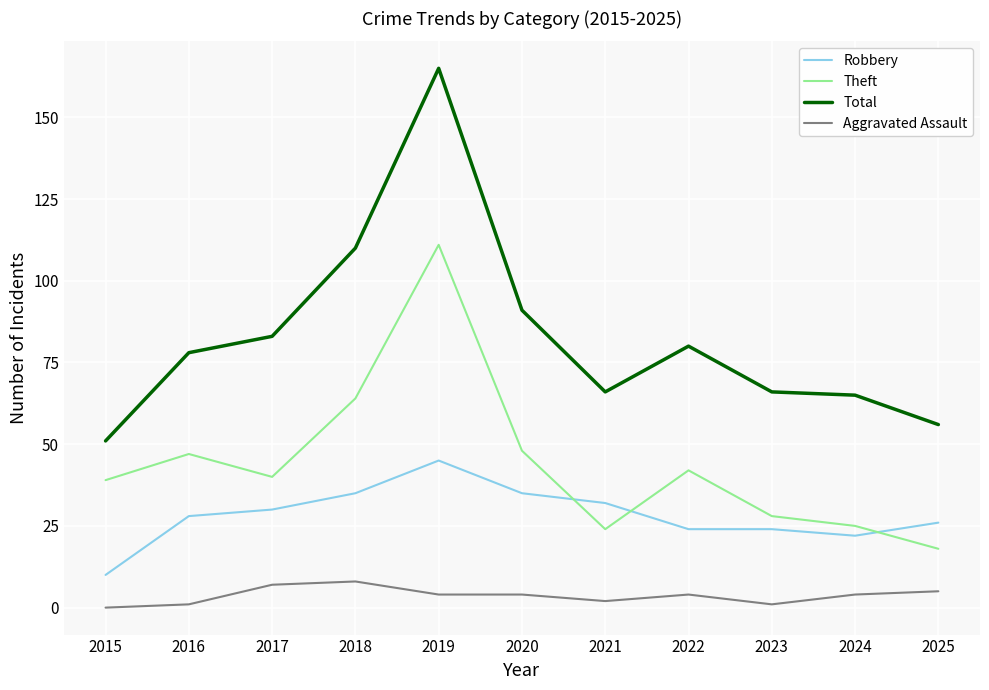

At which category does Theft reach its first local peak?

2016